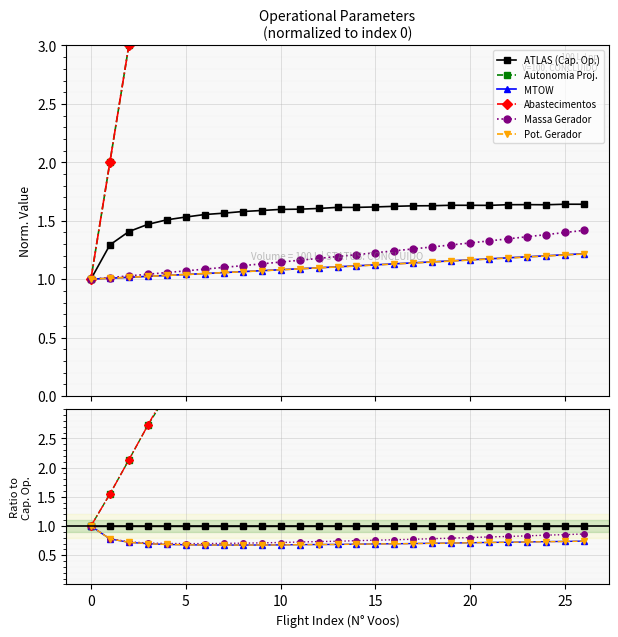

What is the total value across all series at 26?

33.5